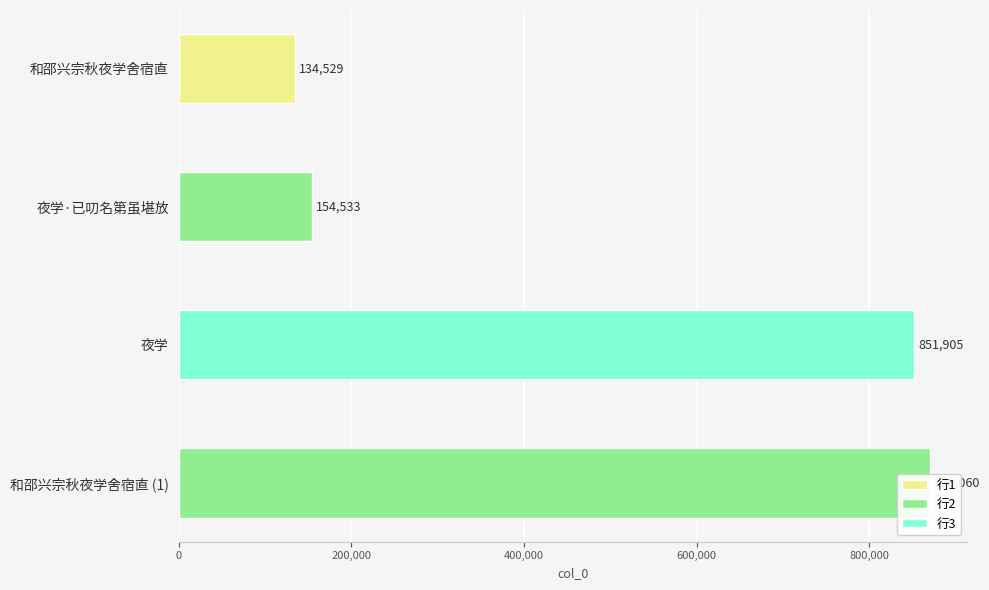

Are the bars grouped side by side (vs. stacked)?

No